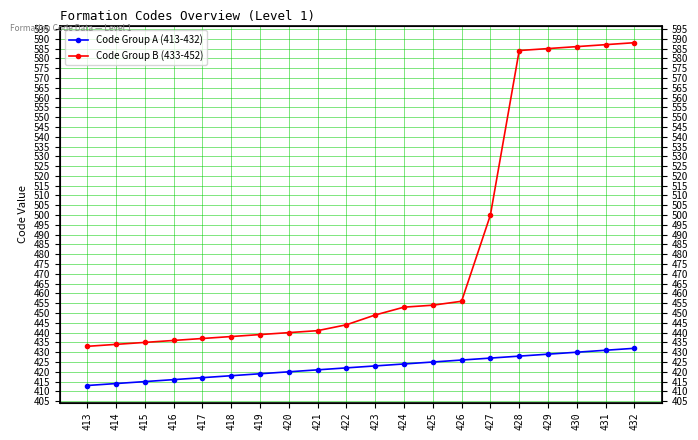

At which category is the sum across all series the highest?

432